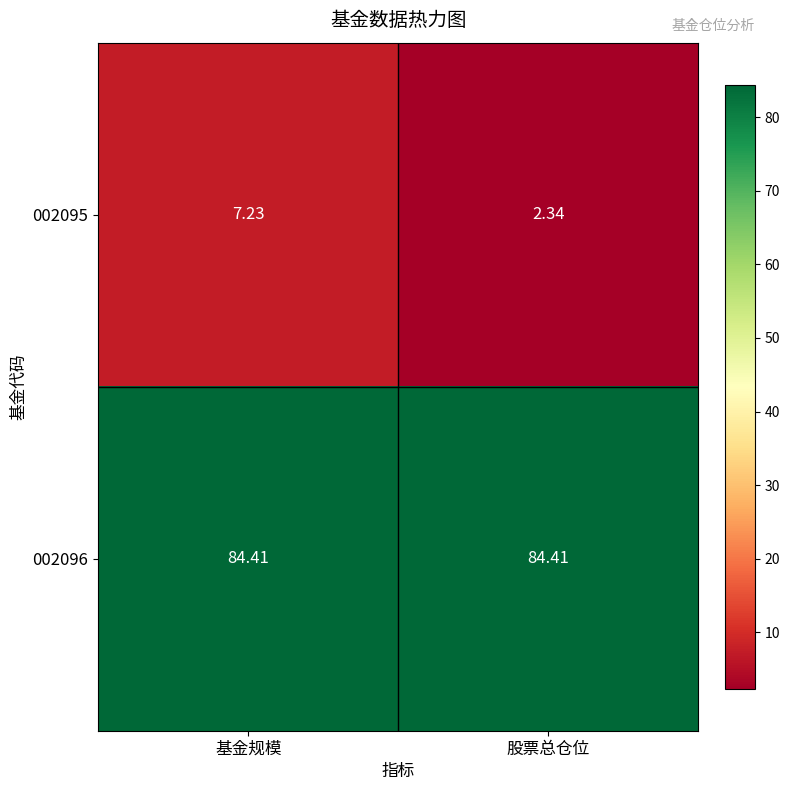

What is the total value across all series at 股票总仓位?

86.8